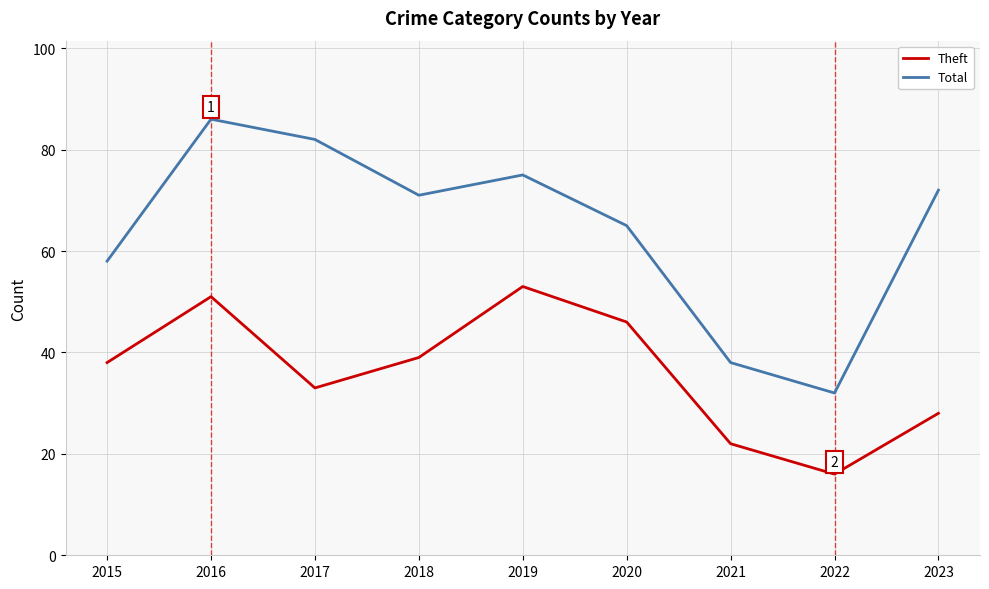

Rank the categories by Total value from lowest to highest.

2022, 2021, 2015, 2020, 2018, 2023, 2019, 2017, 2016